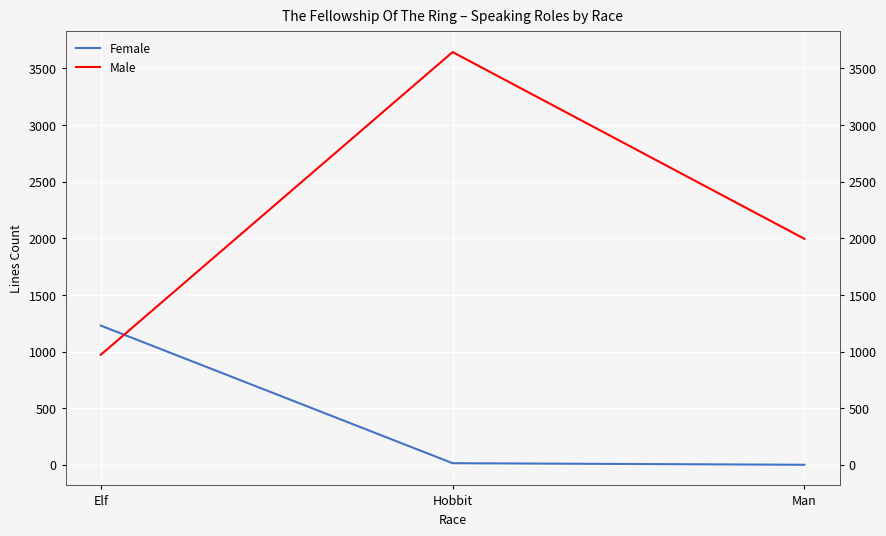

Rank the series at Elf from highest to lowest value.

Female, Male